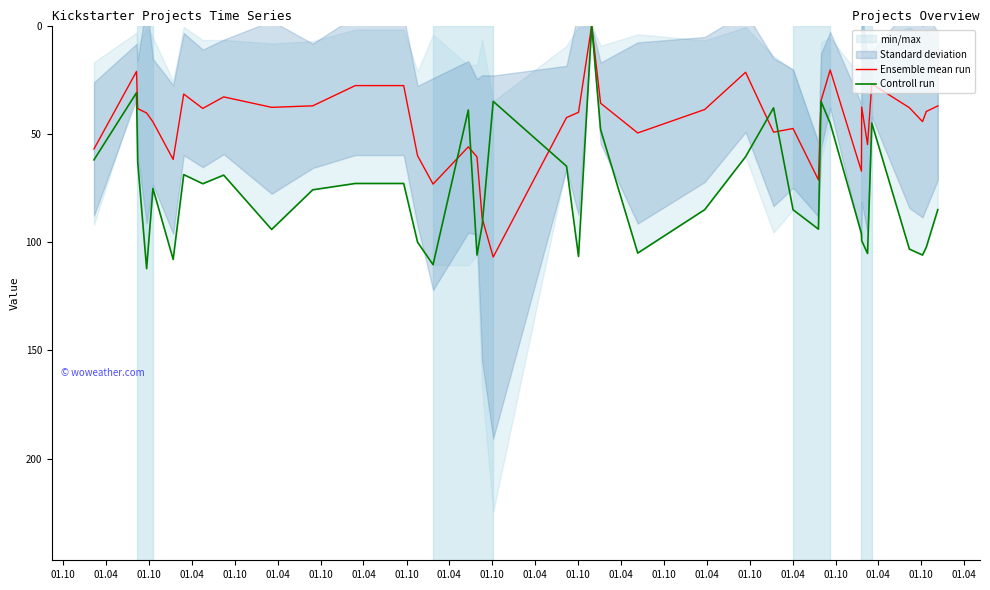

What is the highest value of the Ensemble mean run series?

106.9